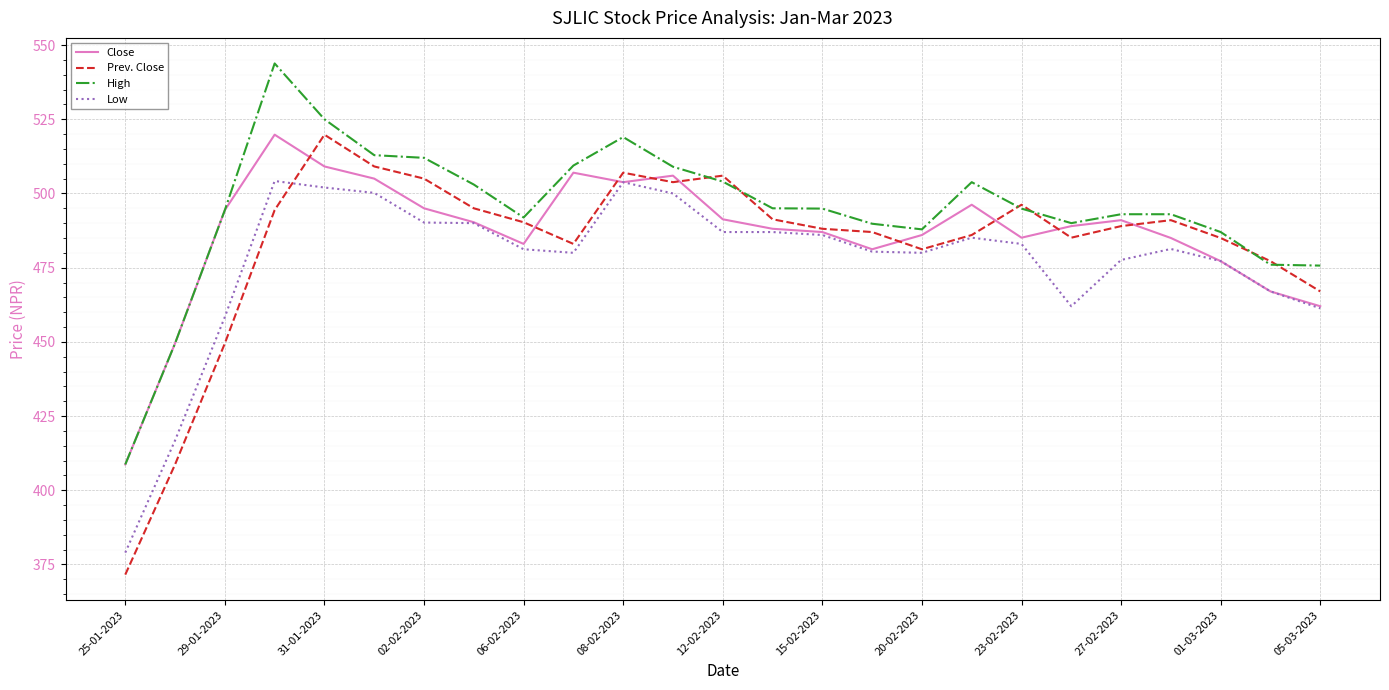

True or false: Low and Prev. Close cross at least once.

True